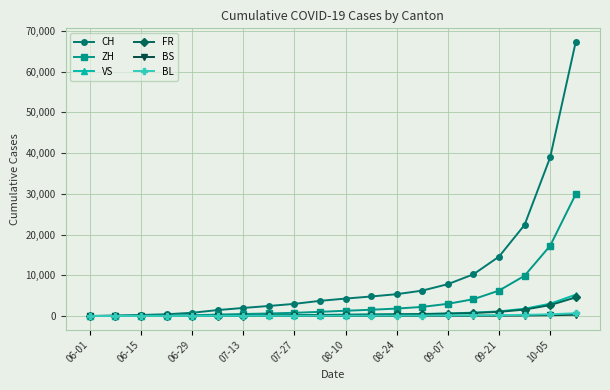

How many data points does each series have?

20